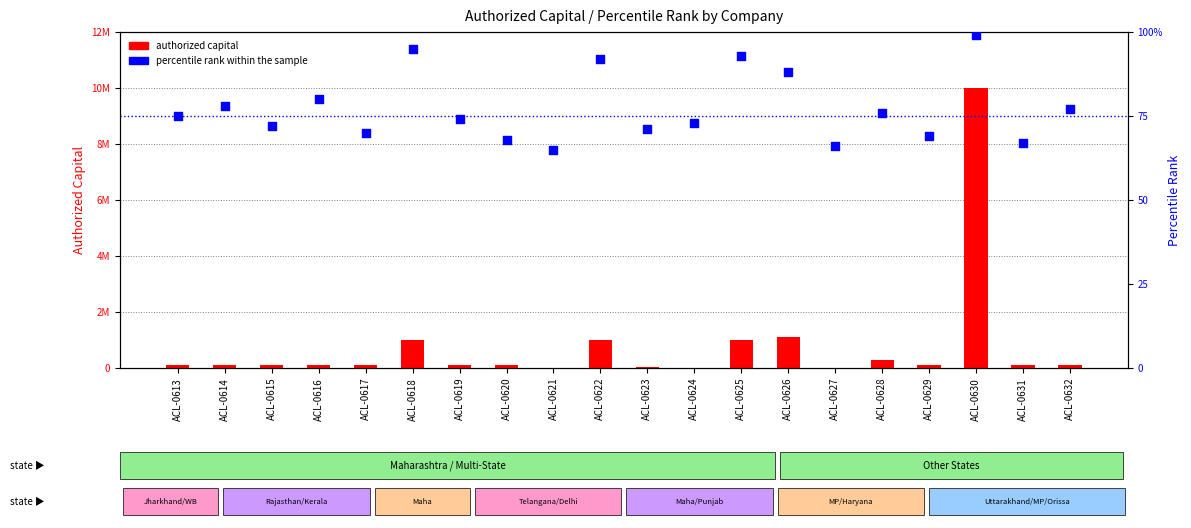

What is the total value across all series at ACL-0622?

1000092